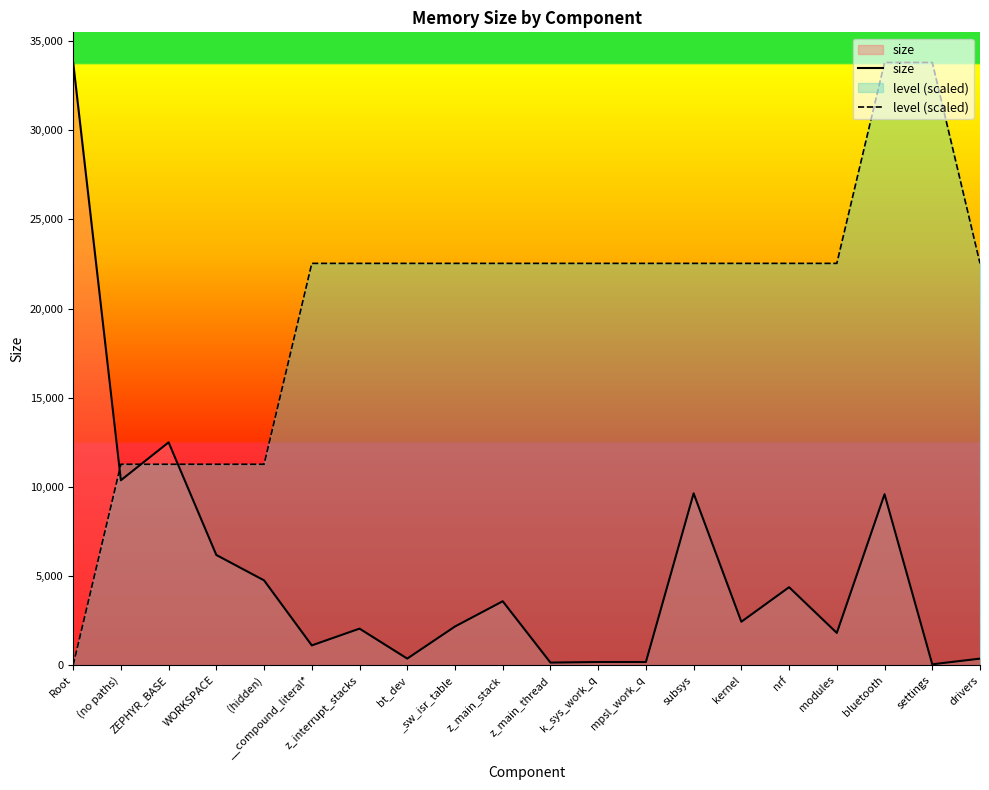

True or false: level (scaled) and size intersect in this chart.

True